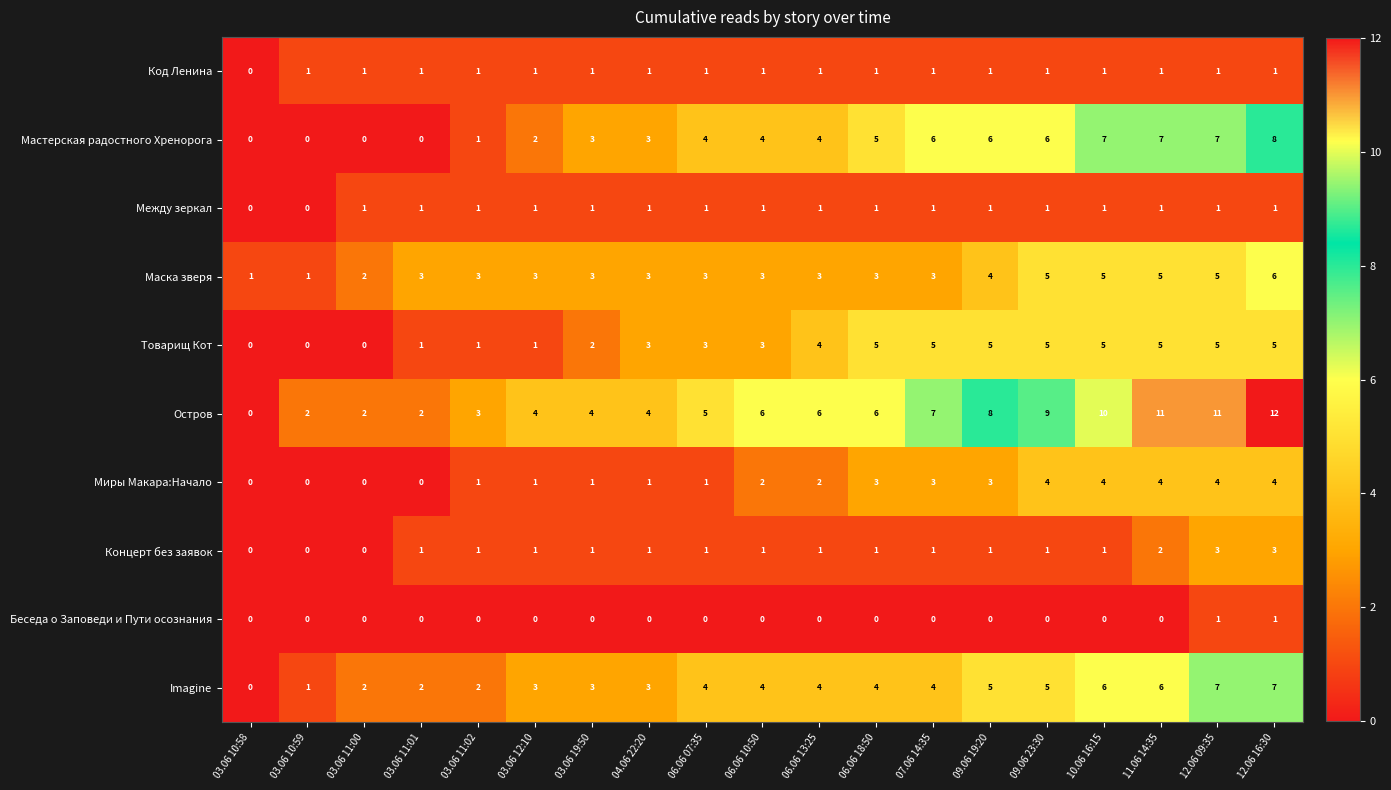

What is the difference between the maximum and minimum values in the Маска зверя series?

5